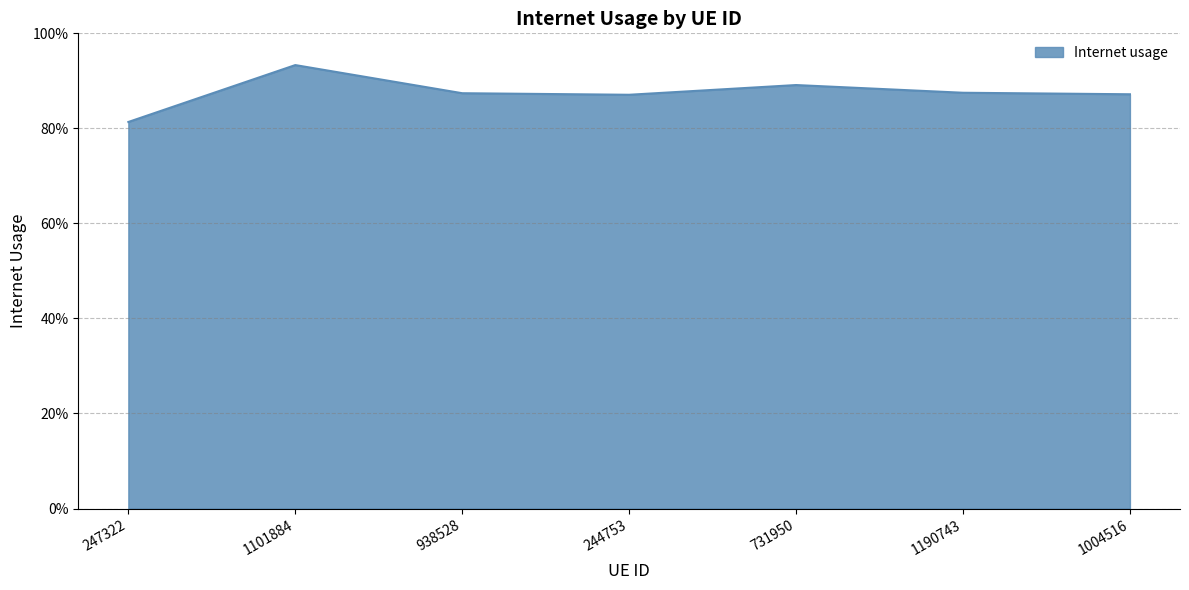

Rank the categories by value from lowest to highest.

247322, 244753, 1004516, 938528, 1190743, 731950, 1101884